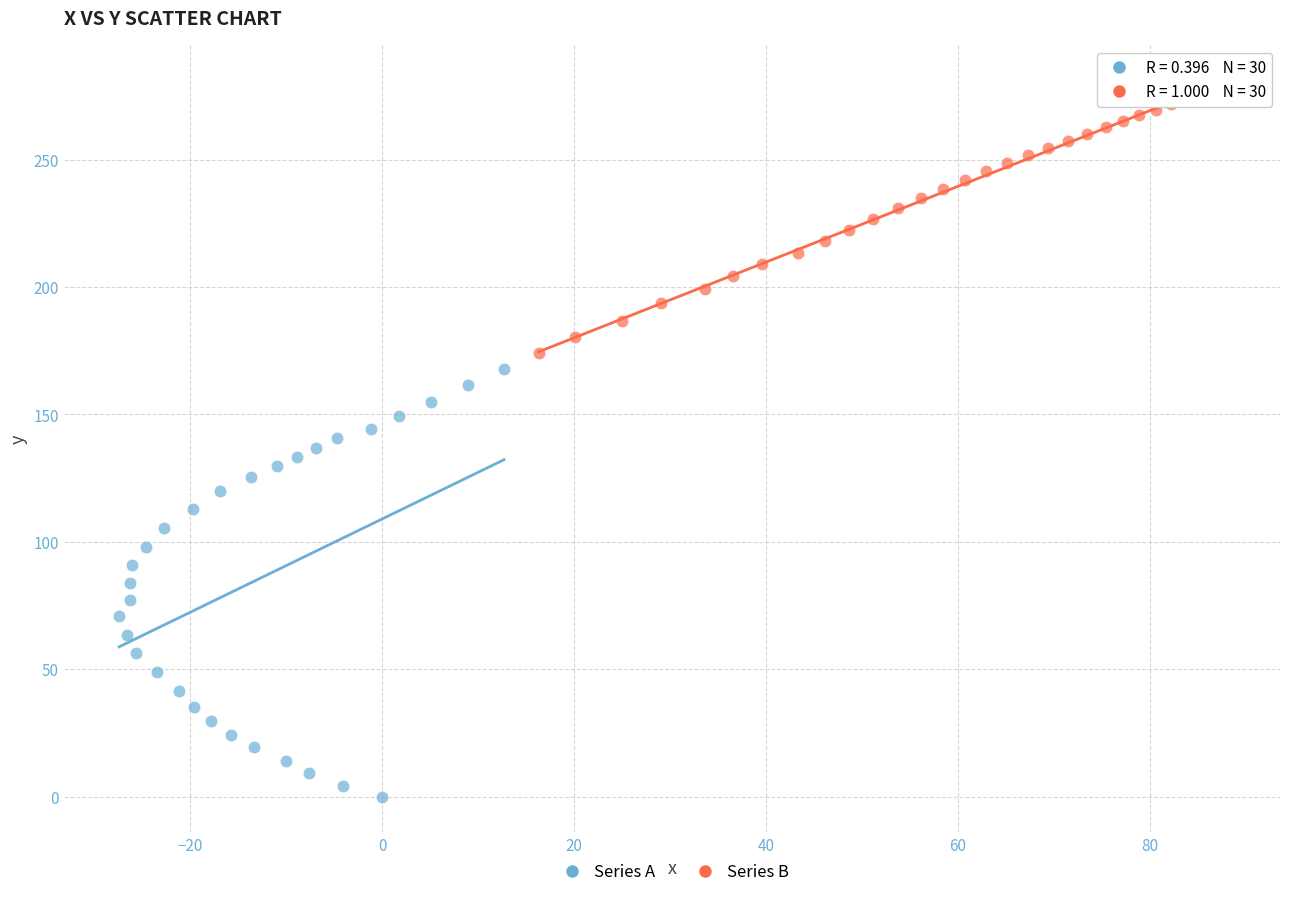

Which series reaches the maximum Y coordinate?

Series B